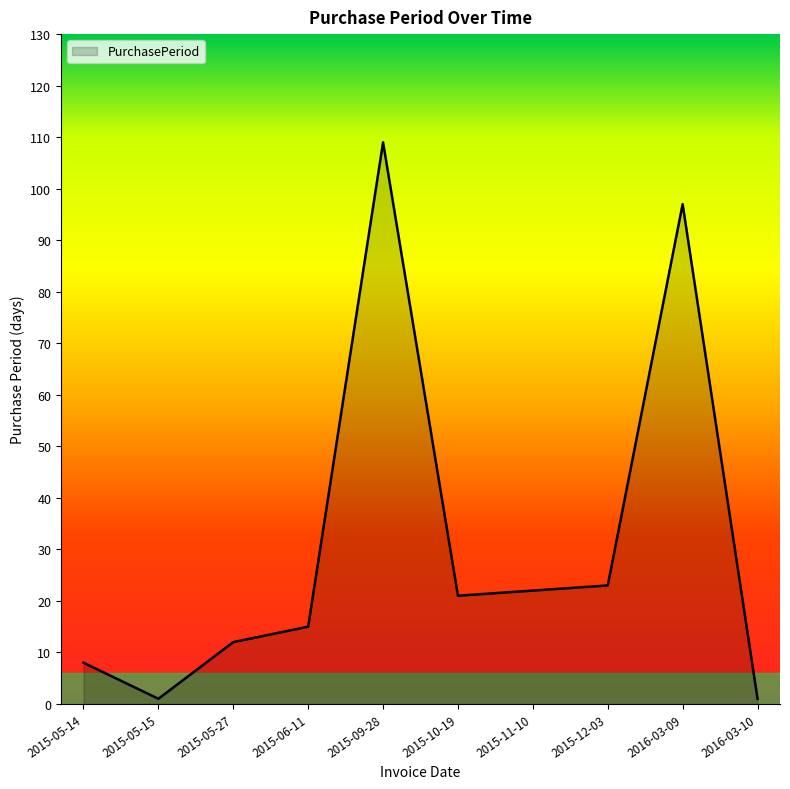

What position from the right is 2015-05-14?

10